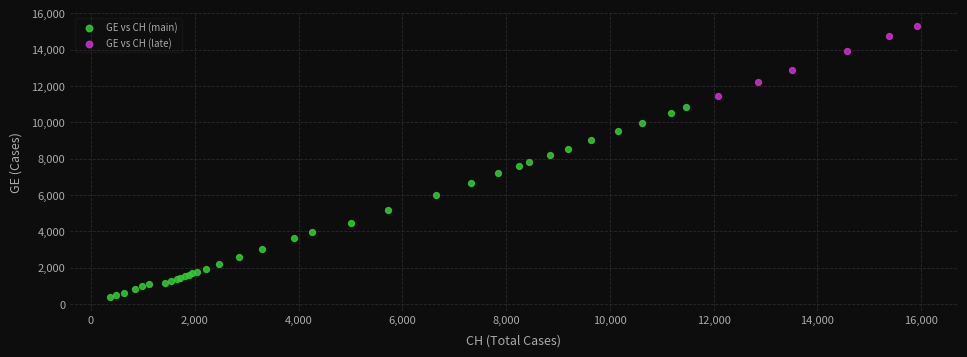

Which series contains the highest Y value?

GE vs CH (late)